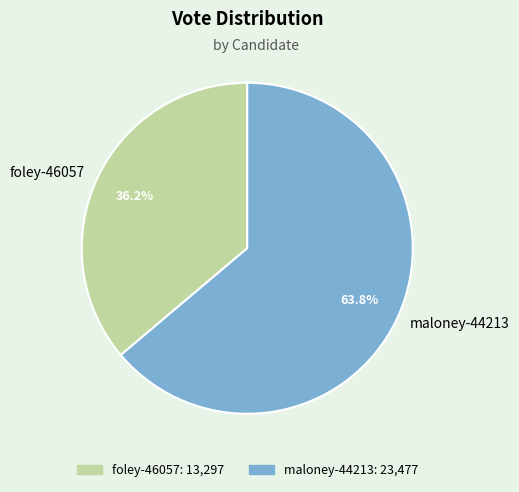

Which has a higher value, maloney-44213 or foley-46057?

maloney-44213